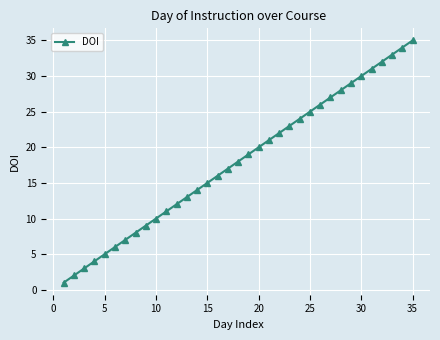

What is the sum of all values?

630